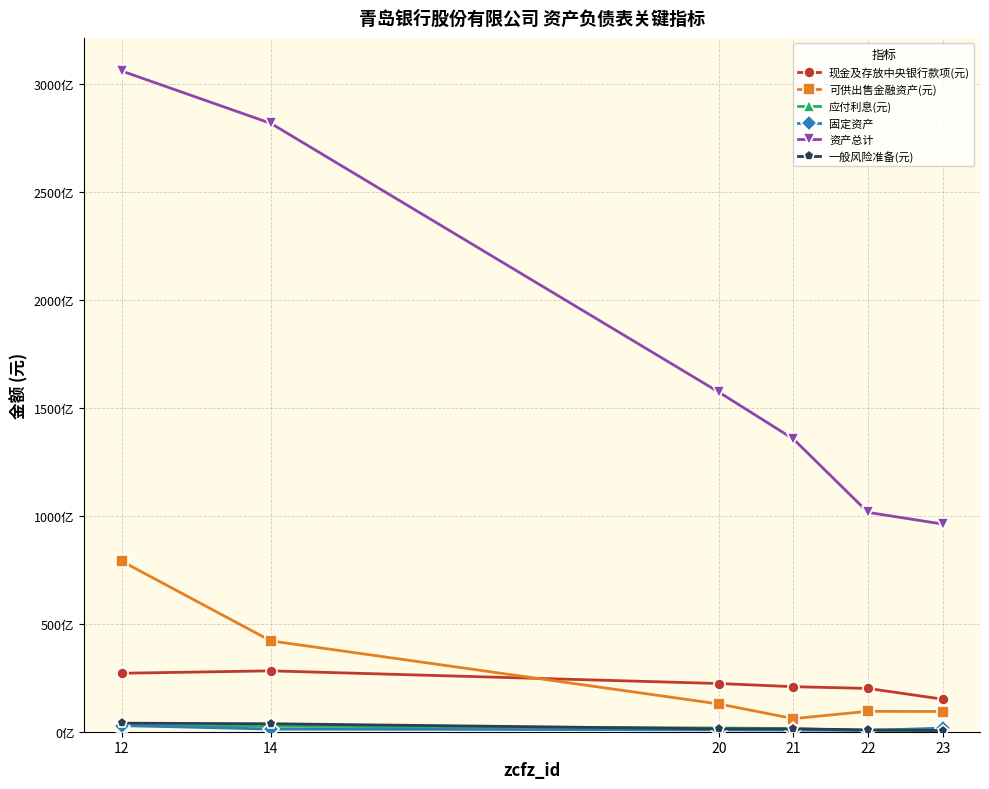

True or false: 应付利息(元) has more than 0 interior local peaks.

False